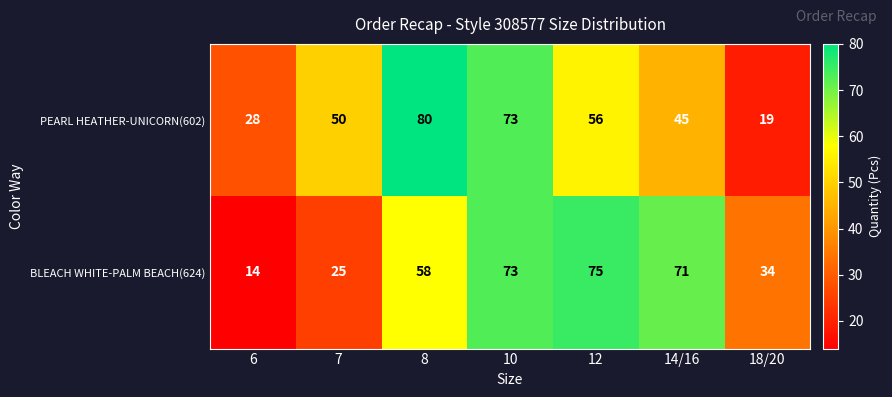

Which category has the highest value across all series?

8